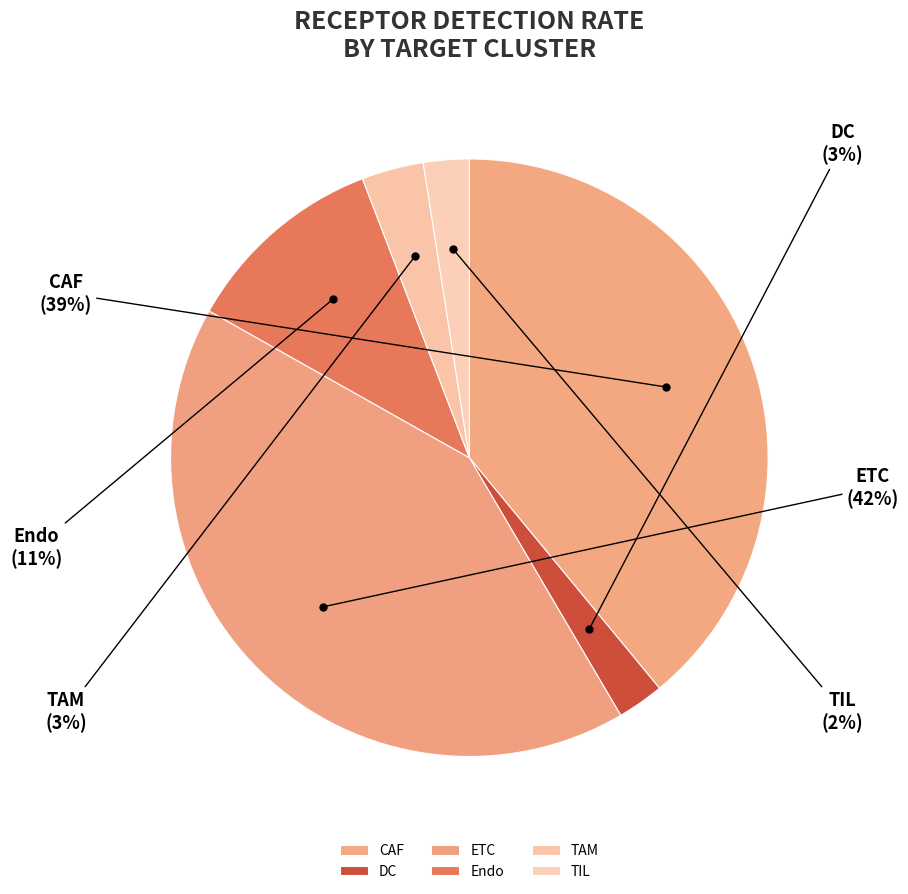

How many slices are in this pie chart?

6